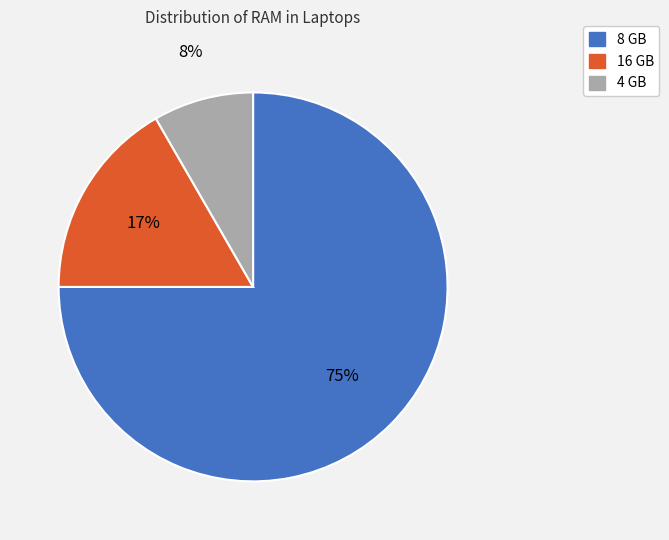

What is the majority slice?

8 GB